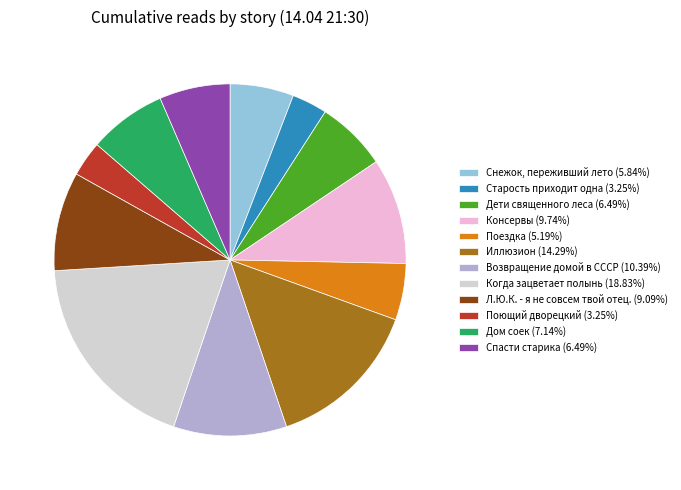

Is the sum of Поездка (5.19%) and Консервы (9.74%) greater than half?

No